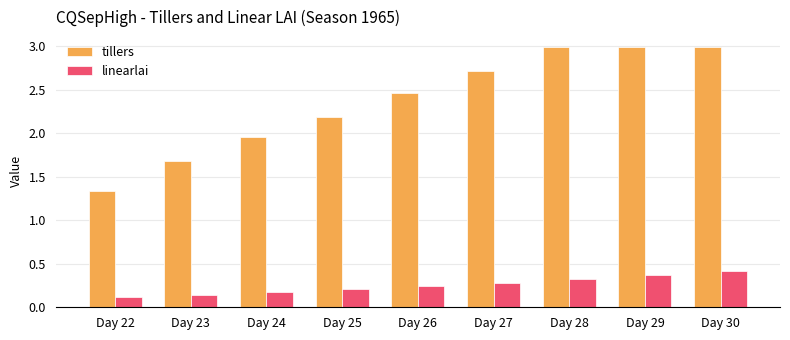

What is the sum of all tillers values?

21.3